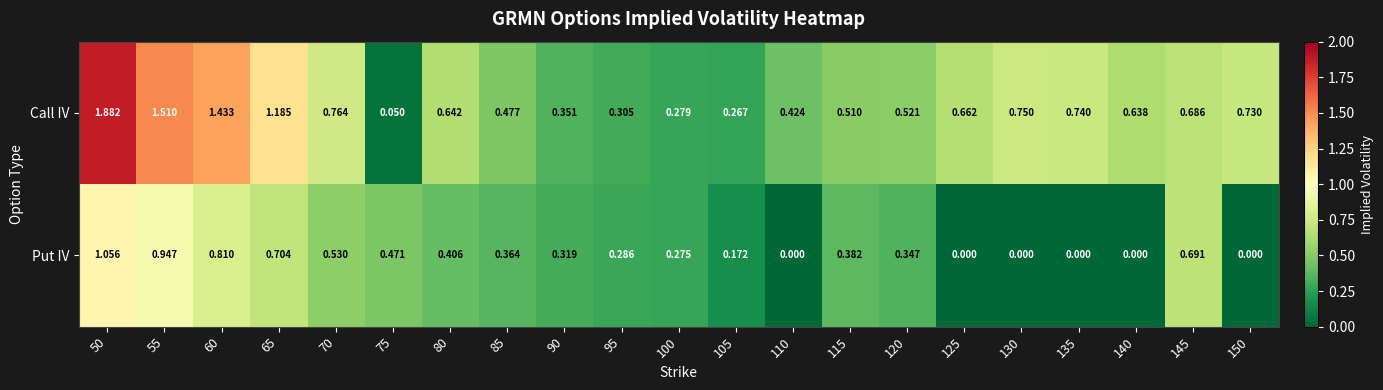

Which series changed the most between 130 and 140?

Call IV